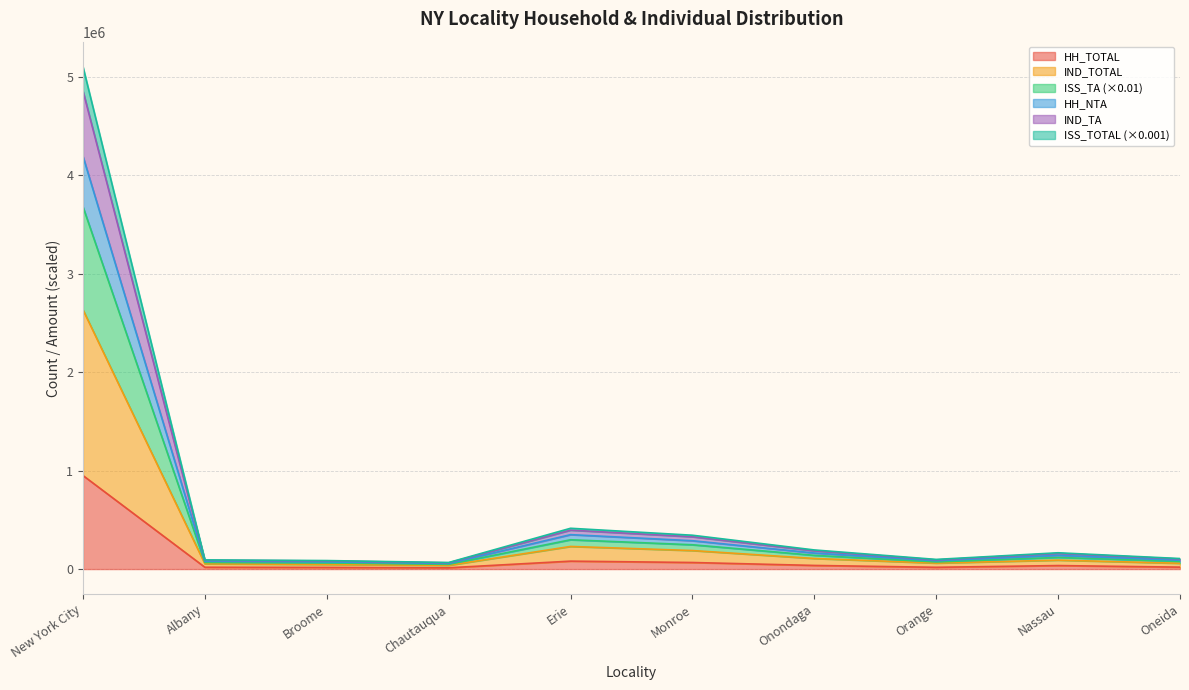

Rank the categories by ISS_TA value from highest to lowest.

New York City, Erie, Monroe, Onondaga, Nassau, Oneida, Orange, Albany, Broome, Chautauqua